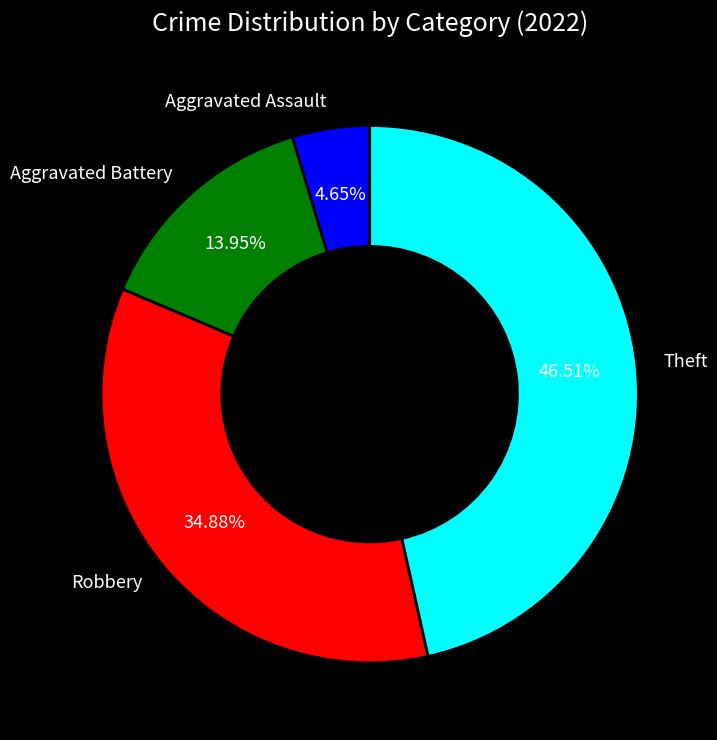

Does any single category account for the majority?

No